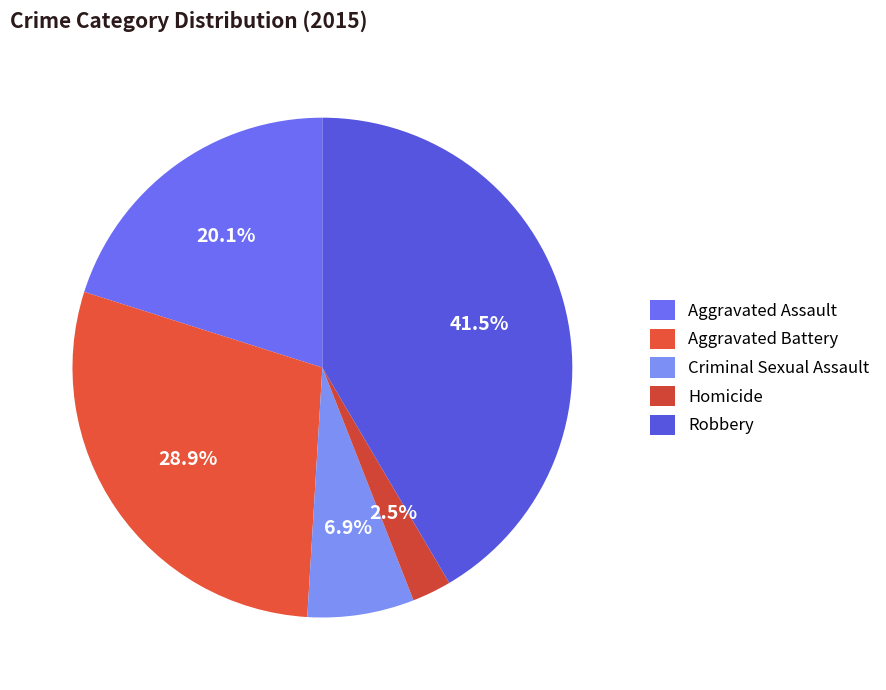

Count the number of slices in the pie.

5